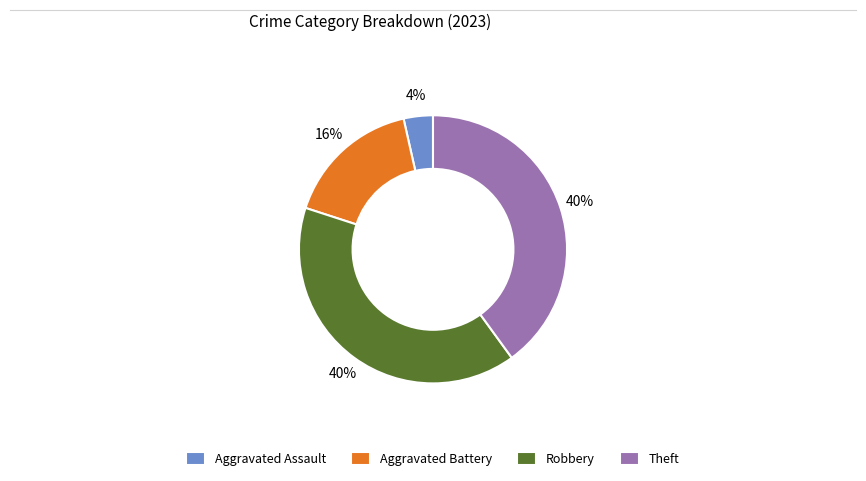

Does Robbery account for over 50% of the chart?

No